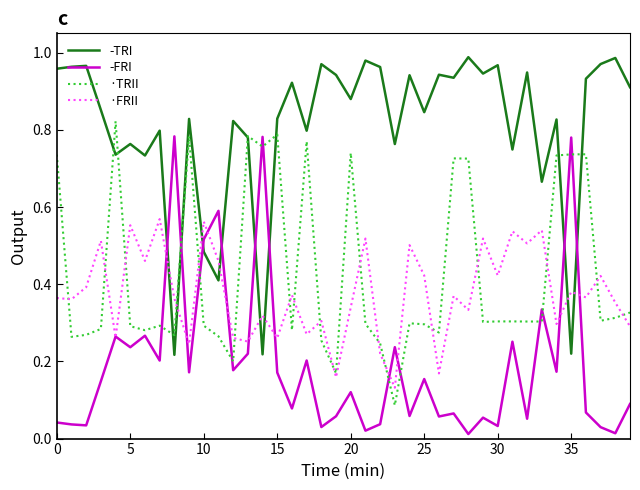

Which series has the largest total across all categories?

-TRI